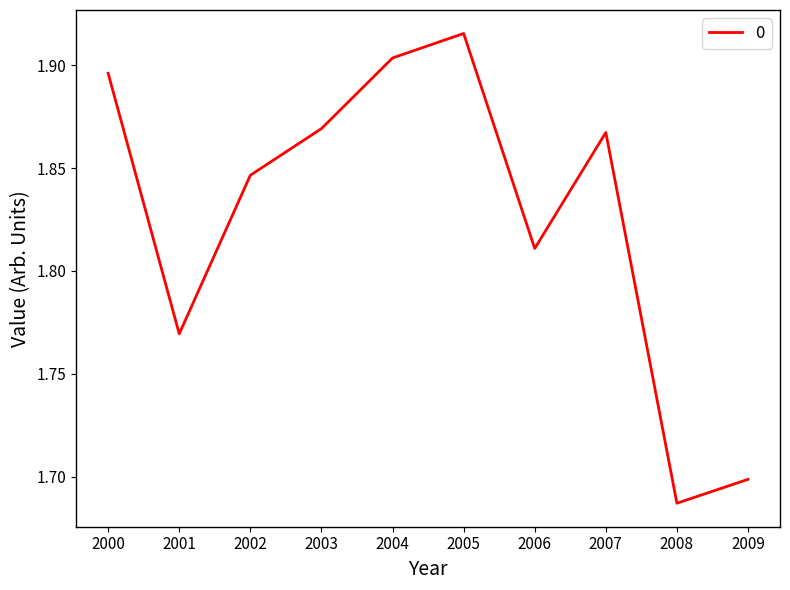

Which has a higher value, 2002 or 2001?

2002